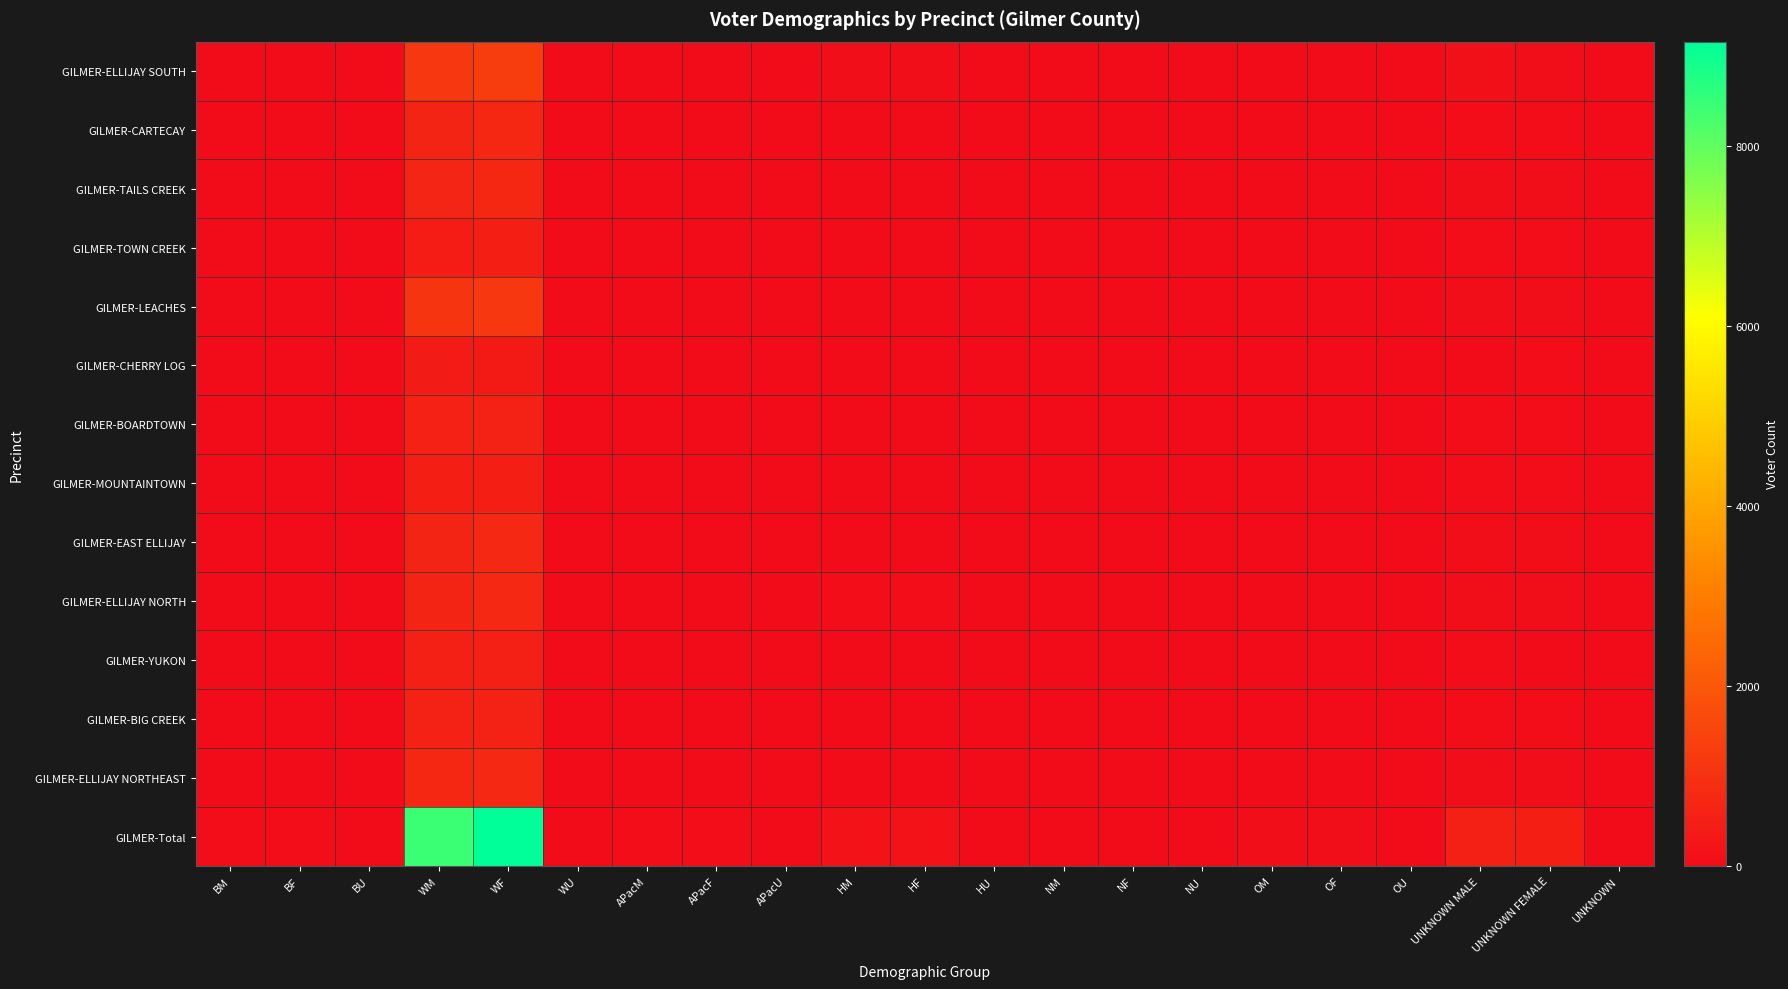

Reading left to right, extract all data points from this chart.

GILMER-ELLIJAY SOUTH: BM=6	BF=5	BU=0	WM=1132	WF=1277	WU=0	APacM=2	APacF=2	APacU=0	HM=48	HF=44	HU=0	NM=0	NF=0	NU=0	OM=3	OF=2	OU=0	UNKNOWN MALE=95	UNKNOWN FEMALE=70	UNKNOWN=1
GILMER-CARTECAY: BM=2	BF=1	BU=0	WM=644	WF=705	WU=1	APacM=0	APacF=1	APacU=0	HM=4	HF=6	HU=0	NM=0	NF=0	NU=0	OM=3	OF=7	OU=0	UNKNOWN MALE=35	UNKNOWN FEMALE=22	UNKNOWN=0
GILMER-TAILS CREEK: BM=4	BF=2	BU=0	WM=652	WF=716	WU=1	APacM=1	APacF=2	APacU=0	HM=11	HF=6	HU=0	NM=3	NF=1	NU=0	OM=2	OF=7	OU=0	UNKNOWN MALE=55	UNKNOWN FEMALE=49	UNKNOWN=0
GILMER-TOWN CREEK: BM=2	BF=1	BU=0	WM=430	WF=488	WU=1	APacM=1	APacF=0	APacU=1	HM=4	HF=17	HU=0	NM=1	NF=0	NU=0	OM=2	OF=2	OU=0	UNKNOWN MALE=30	UNKNOWN FEMALE=24	UNKNOWN=0
GILMER-LEACHES: BM=3	BF=2	BU=0	WM=1057	WF=1132	WU=2	APacM=2	APacF=3	APacU=0	HM=15	HF=11	HU=0	NM=0	NF=1	NU=0	OM=9	OF=4	OU=0	UNKNOWN MALE=68	UNKNOWN FEMALE=65	UNKNOWN=1
GILMER-CHERRY LOG: BM=2	BF=0	BU=0	WM=411	WF=388	WU=0	APacM=2	APacF=2	APacU=0	HM=2	HF=4	HU=0	NM=0	NF=1	NU=0	OM=0	OF=0	OU=0	UNKNOWN MALE=15	UNKNOWN FEMALE=18	UNKNOWN=0
GILMER-BOARDTOWN: BM=0	BF=0	BU=0	WM=566	WF=585	WU=1	APacM=0	APacF=2	APacU=0	HM=3	HF=4	HU=0	NM=0	NF=0	NU=0	OM=2	OF=1	OU=0	UNKNOWN MALE=31	UNKNOWN FEMALE=30	UNKNOWN=0
GILMER-MOUNTAINTOWN: BM=0	BF=4	BU=0	WM=470	WF=494	WU=0	APacM=1	APacF=2	APacU=0	HM=1	HF=2	HU=0	NM=0	NF=2	NU=0	OM=1	OF=2	OU=0	UNKNOWN MALE=23	UNKNOWN FEMALE=25	UNKNOWN=0
GILMER-EAST ELLIJAY: BM=1	BF=1	BU=0	WM=633	WF=737	WU=0	APacM=8	APacF=6	APacU=0	HM=16	HF=14	HU=0	NM=0	NF=0	NU=0	OM=2	OF=2	OU=0	UNKNOWN MALE=36	UNKNOWN FEMALE=40	UNKNOWN=0
GILMER-ELLIJAY NORTH: BM=2	BF=4	BU=0	WM=633	WF=745	WU=0	APacM=1	APacF=0	APacU=0	HM=27	HF=21	HU=0	NM=0	NF=1	NU=0	OM=1	OF=3	OU=1	UNKNOWN MALE=39	UNKNOWN FEMALE=42	UNKNOWN=0
GILMER-YUKON: BM=2	BF=0	BU=0	WM=519	WF=515	WU=0	APacM=1	APacF=0	APacU=0	HM=12	HF=7	HU=0	NM=0	NF=0	NU=0	OM=2	OF=1	OU=0	UNKNOWN MALE=29	UNKNOWN FEMALE=17	UNKNOWN=0
GILMER-BIG CREEK: BM=1	BF=2	BU=0	WM=595	WF=604	WU=0	APacM=0	APacF=0	APacU=0	HM=6	HF=6	HU=0	NM=0	NF=0	NU=0	OM=5	OF=2	OU=0	UNKNOWN MALE=28	UNKNOWN FEMALE=24	UNKNOWN=0
GILMER-ELLIJAY NORTHEAST: BM=2	BF=0	BU=0	WM=709	WF=774	WU=0	APacM=0	APacF=2	APacU=0	HM=11	HF=6	HU=0	NM=0	NF=0	NU=0	OM=9	OF=3	OU=0	UNKNOWN MALE=37	UNKNOWN FEMALE=45	UNKNOWN=0
GILMER-Total: BM=27	BF=22	BU=0	WM=8451	WF=9160	WU=6	APacM=19	APacF=22	APacU=1	HM=160	HF=148	HU=0	NM=4	NF=6	NU=0	OM=41	OF=36	OU=1	UNKNOWN MALE=521	UNKNOWN FEMALE=471	UNKNOWN=2